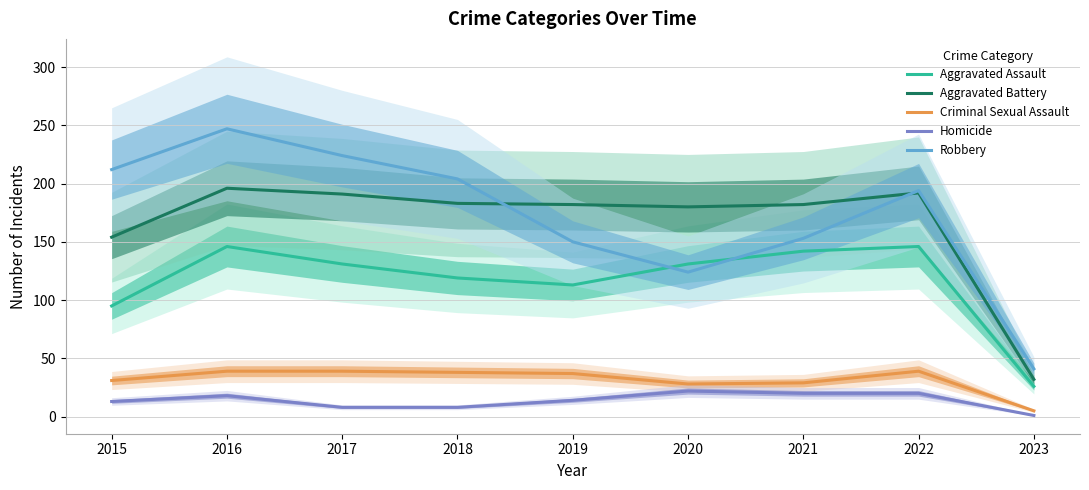

Reading left to right, transcribe all the data shown in this chart.

Aggravated Assault: 95	146	131	119	113	131	142	146	26
Aggravated Battery: 154	196	191	183	182	180	182	192	32
Criminal Sexual Assault: 31	39	39	38	37	28	29	39	5
Homicide: 13	18	8	8	14	22	20	20	1
Robbery: 212	247	224	204	150	124	153	194	41